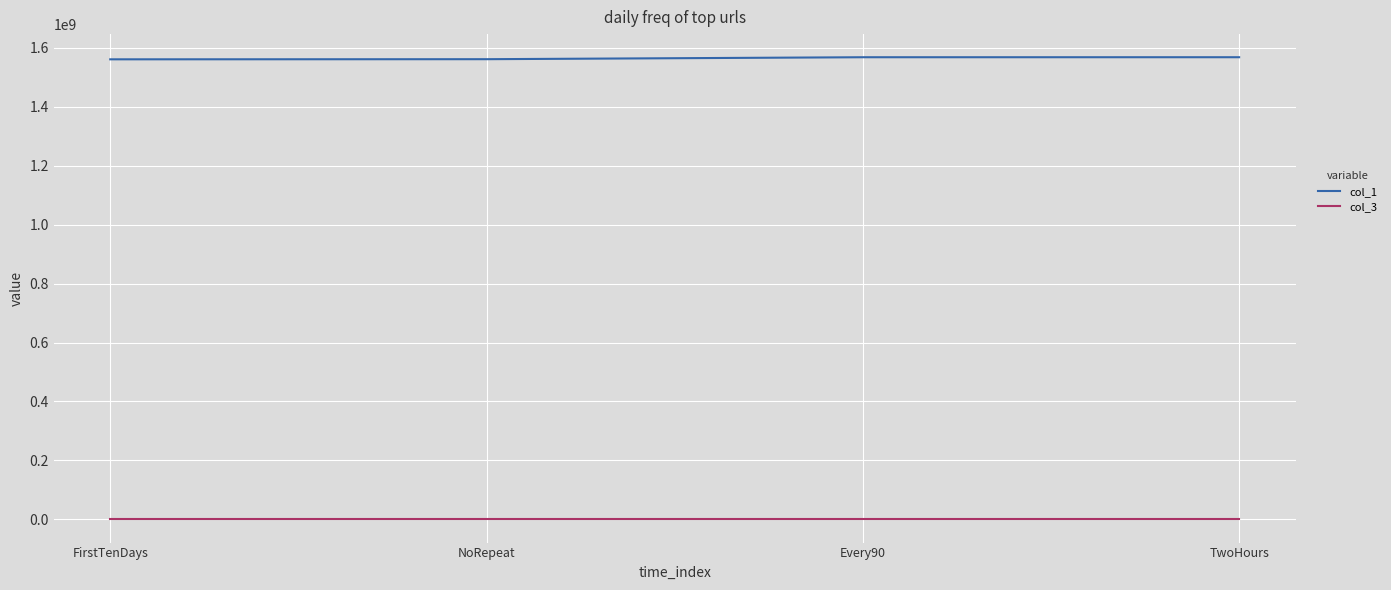

What is the sum of the col_3 values at TwoHours and NoRepeat?

2